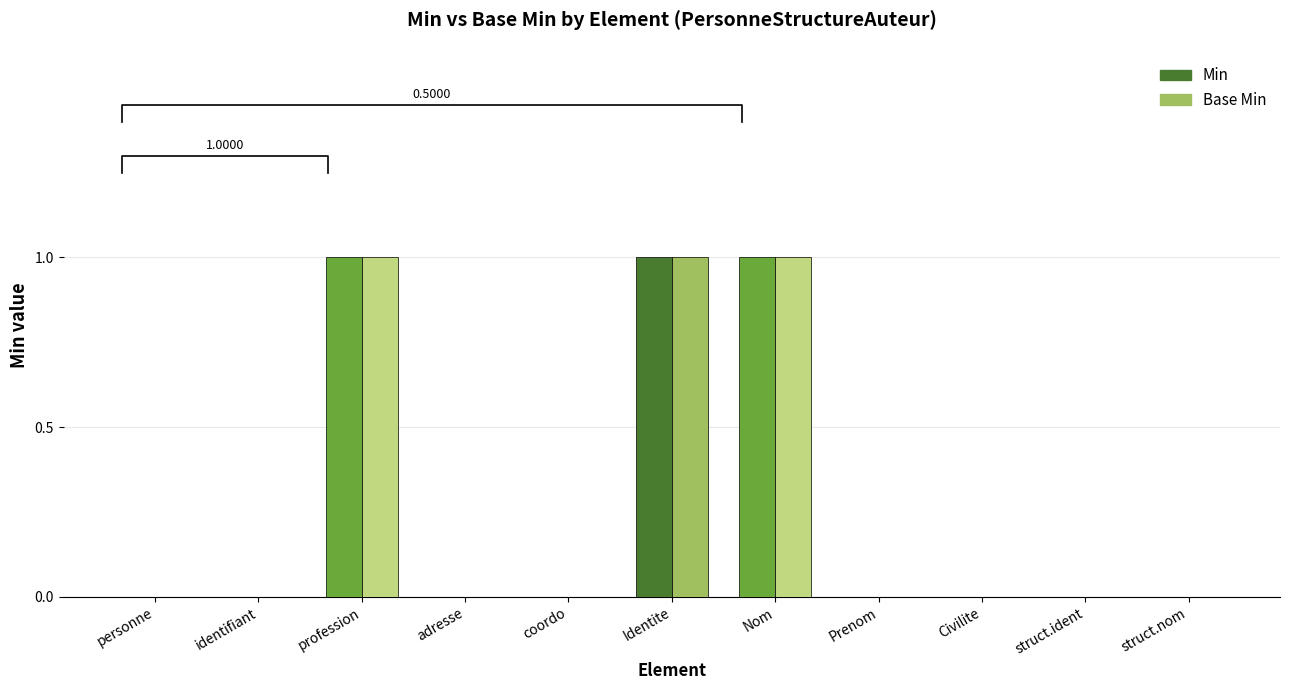

Which series has the widest spread of values?

Min